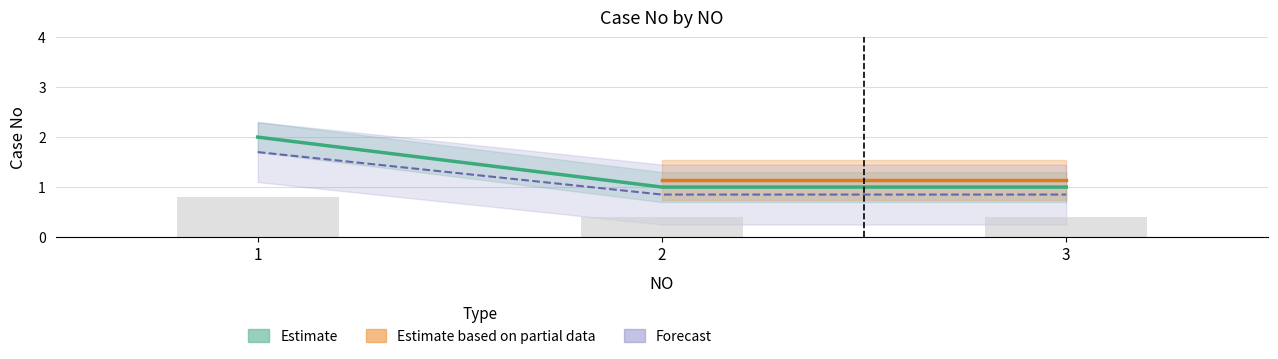

How many values are between 0 and 1?

2